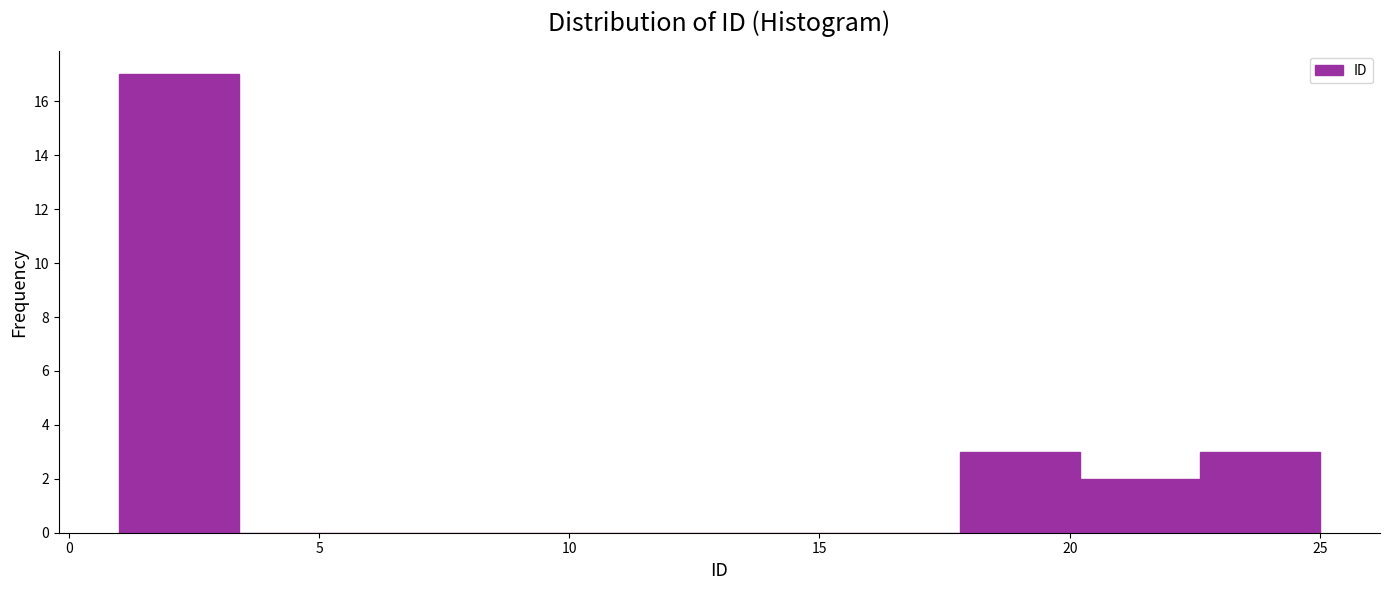

Reading left to right, transcribe this chart: for each bar, give the range it covers on the x-axis and its height. Neither the bar edges nor the heights are printed on the chart, so give them approximately, as read against the axes.

1.0 to 3.4: 17
3.4 to 5.8: 0
5.8 to 8.2: 0
8.2 to 10.6: 0
10.6 to 13.0: 0
13.0 to 15.4: 0
15.4 to 17.8: 0
17.8 to 20.2: 3
20.2 to 22.6: 2
22.6 to 25.0: 3